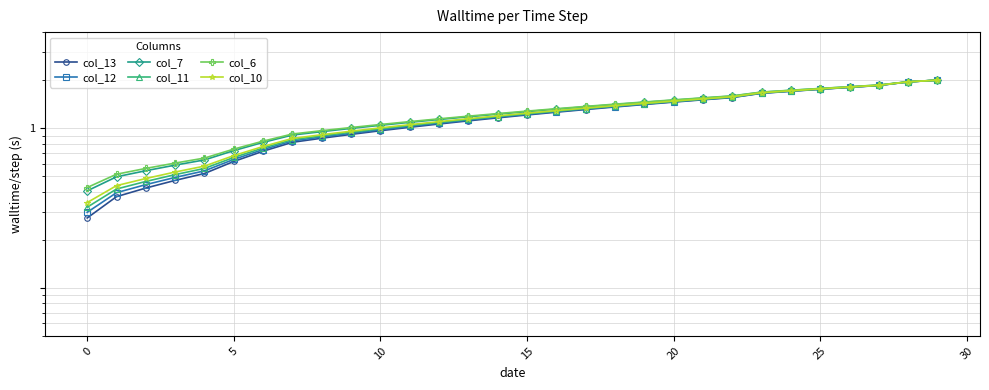

What is the lowest value of the col_10 series?

0.3